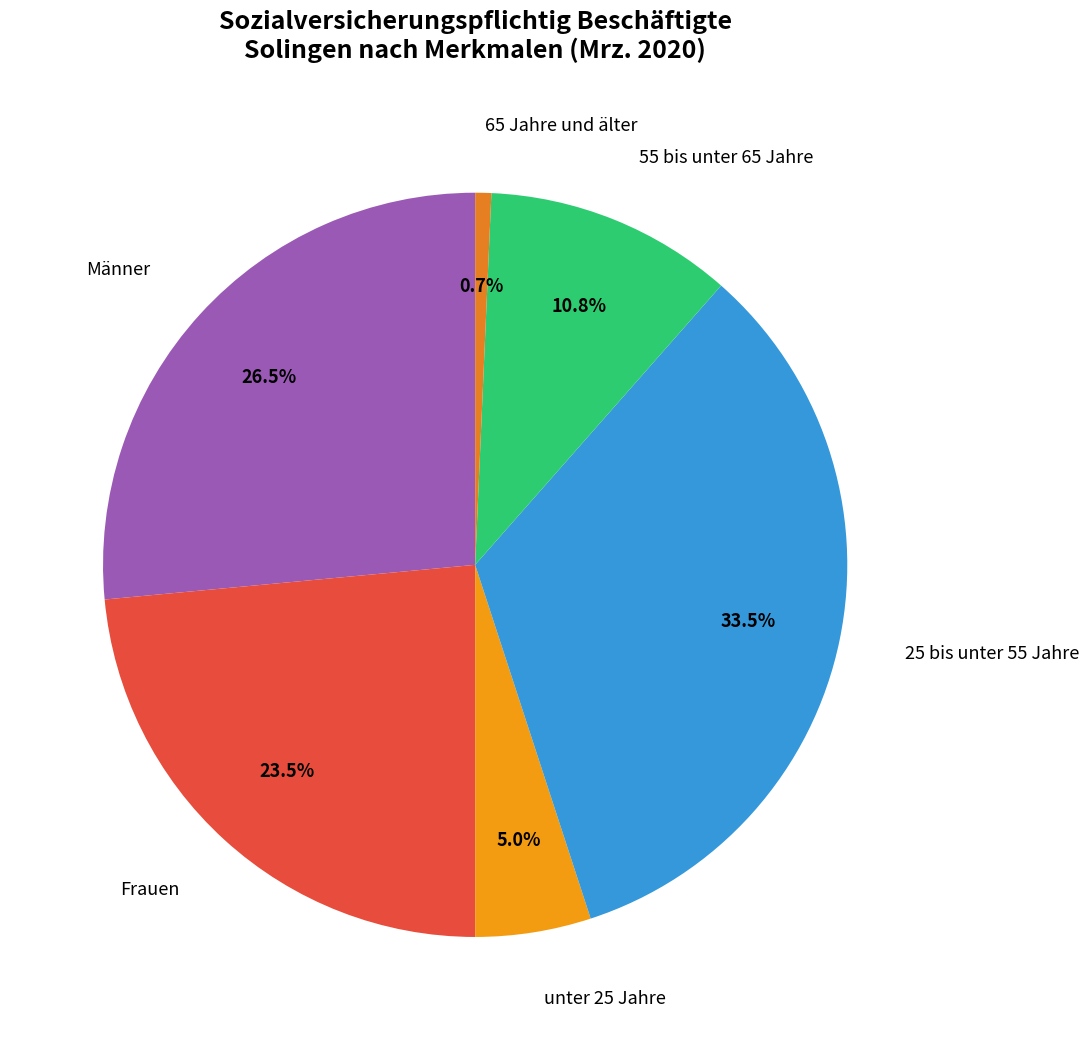

To the nearest percent, what is the average slice percentage?

17%